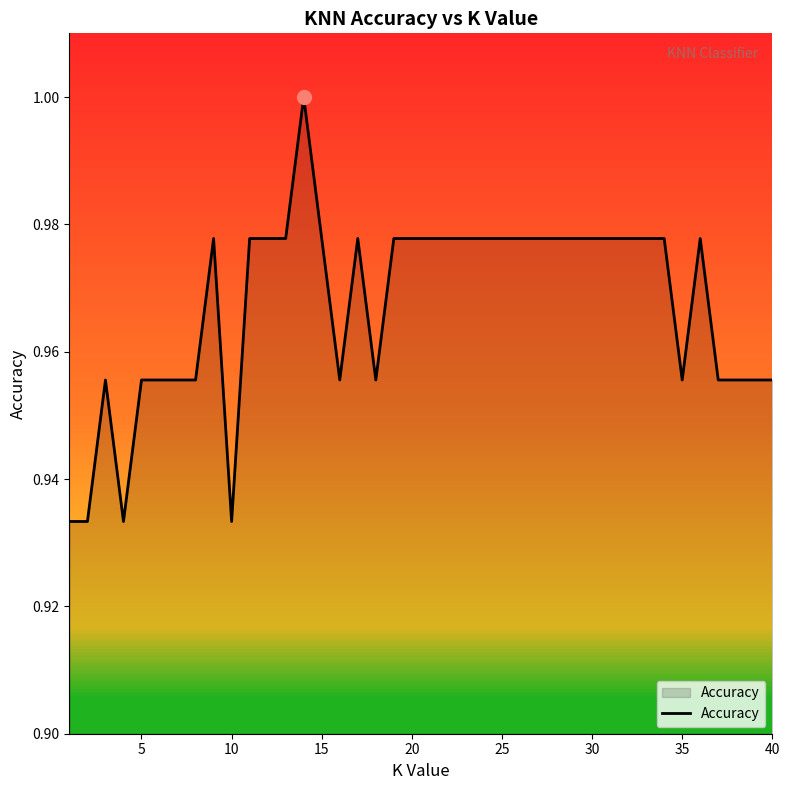

Reading left to right, list all the values displayed in this chart.

0.9	0.9	1.0	0.9	1.0	1.0	1.0	1.0	1.0	0.9	1.0	1.0	1.0	1.0	1.0	1.0	1.0	1.0	1.0	1.0	1.0	1.0	1.0	1.0	1.0	1.0	1.0	1.0	1.0	1.0	1.0	1.0	1.0	1.0	1.0	1.0	1.0	1.0	1.0	1.0